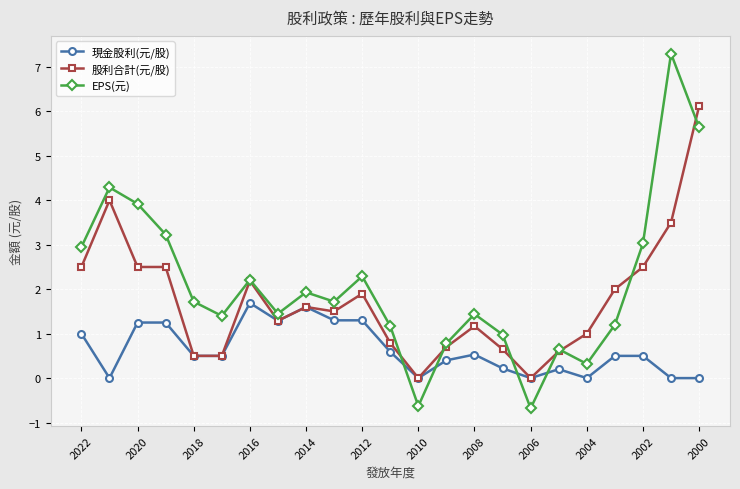

How many values in EPS(元) are above zero?

21